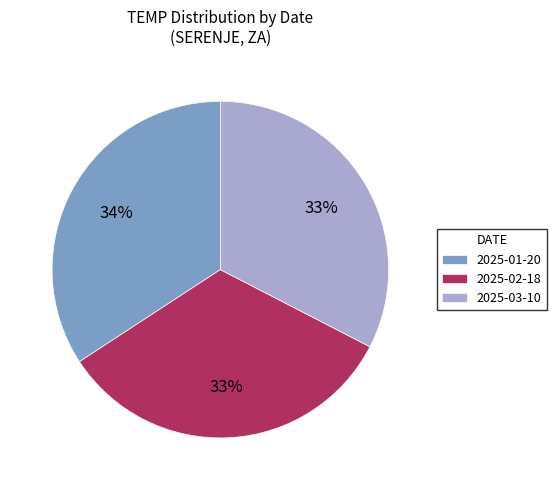

What percentage is the 2025-03-10 slice, to the nearest percent?

33%